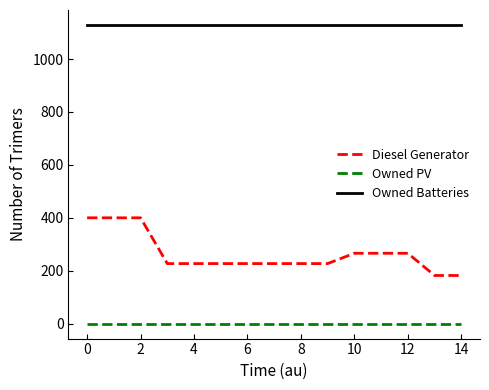

True or false: Owned Batteries and Diesel Generator cross at least once.

False